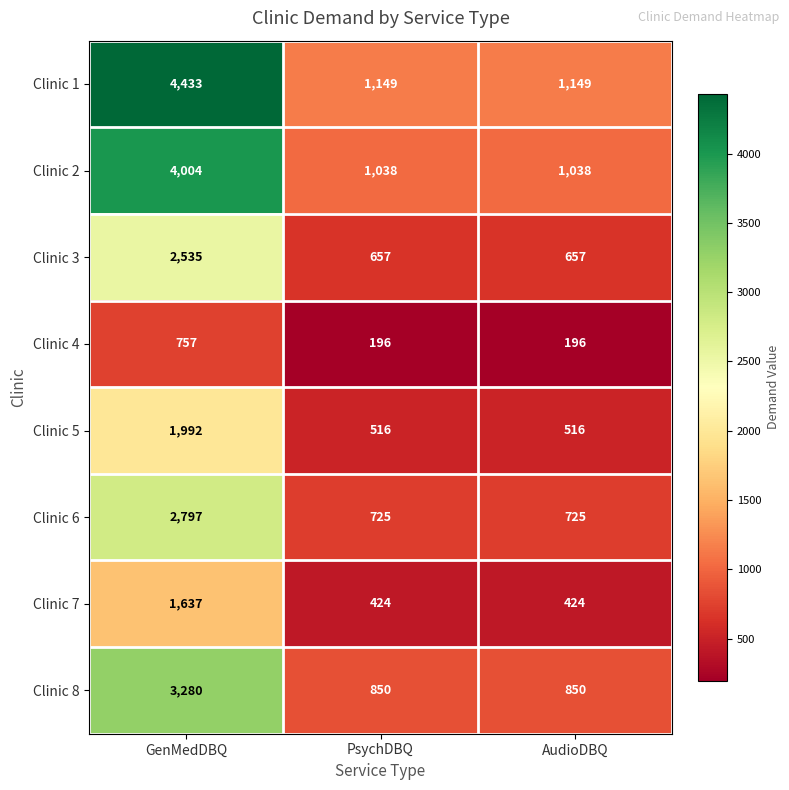

Reading left to right, list all the values displayed in this chart.

Clinic 1: 4433	1149	1149
Clinic 2: 4004	1038	1038
Clinic 3: 2535	657	657
Clinic 4: 757	196	196
Clinic 5: 1992	516	516
Clinic 6: 2797	725	725
Clinic 7: 1637	424	424
Clinic 8: 3280	850	850